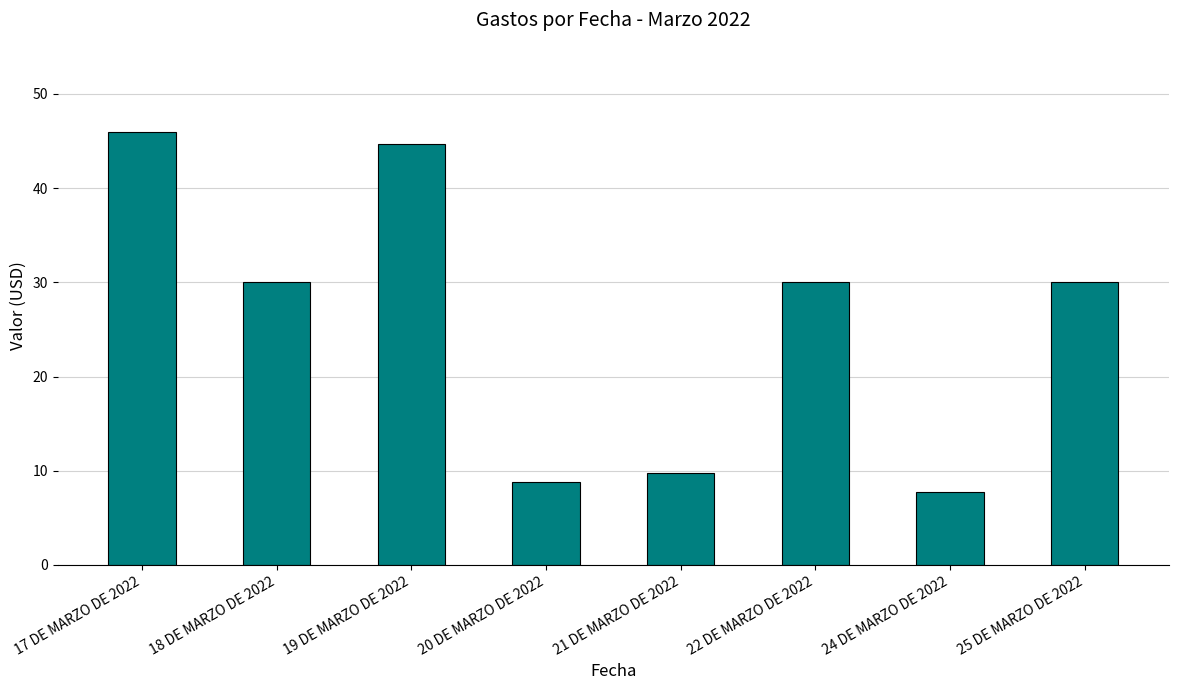

Reading right to left, transcribe all the data shown in this chart.

30.0	7.8	30.0	9.8	8.8	44.7	30.0	45.9